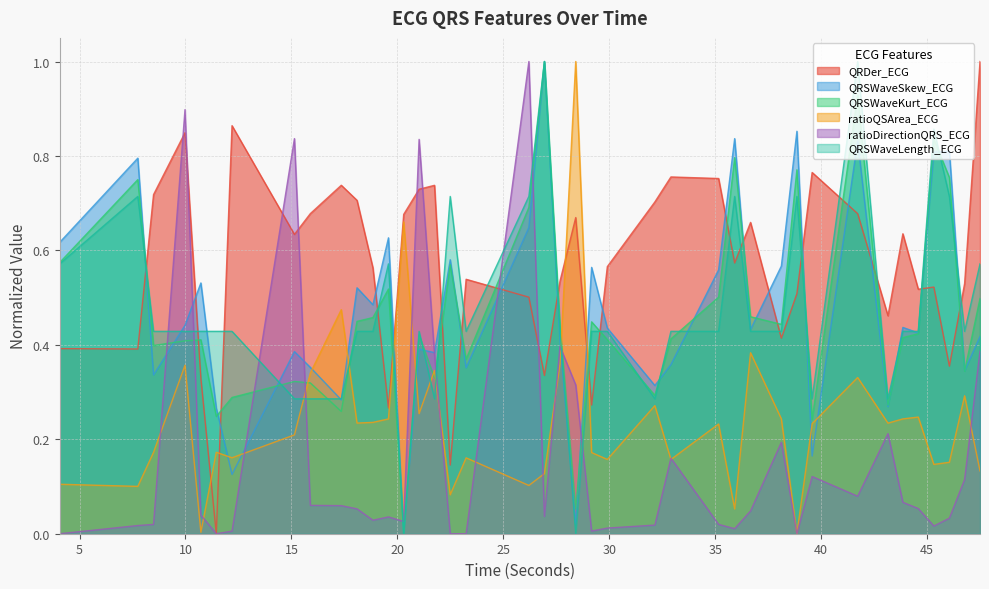

Reading right to left, extract all data points from this chart.

QRDer_ECG: 47.4921875=1.0	46.765625=0.5	46.046875=0.4	45.3125=0.5	44.578125=0.5	43.8515625=0.6	43.1484375=0.5	41.71875=0.7	39.5703125=0.8	38.8515625=0.5	38.1171875=0.4	36.6640625=0.7	35.9140625=0.6	35.15625=0.8	32.90625=0.8	32.1484375=0.7	29.90625=0.6	29.1640625=0.3	28.4140625=0.7	27.671875=0.5	26.9375=0.3	26.203125=0.5	23.2421875=0.5	22.4921875=0.1	21.75=0.7	21.0234375=0.7	20.296875=0.7	19.578125=0.3	18.84375=0.6	18.09375=0.7	17.3515625=0.7	15.890625=0.7	15.140625=0.6	12.1953125=0.9	11.453125=0.0	10.7265625=0.3	9.9765625=0.8	8.4921875=0.7	7.75=0.4	4.0625=0.4
QRSWaveSkew_ECG: 47.4921875=0.4	46.765625=0.3	46.046875=0.8	45.3125=0.8	44.578125=0.4	43.8515625=0.4	43.1484375=0.3	41.71875=0.8	39.5703125=0.2	38.8515625=0.9	38.1171875=0.6	36.6640625=0.4	35.9140625=0.8	35.15625=0.6	32.90625=0.4	32.1484375=0.3	29.90625=0.4	29.1640625=0.6	28.4140625=0.0	27.671875=0.4	26.9375=1.0	26.203125=0.6	23.2421875=0.4	22.4921875=0.6	21.75=0.4	21.0234375=0.4	20.296875=0.0	19.578125=0.6	18.84375=0.5	18.09375=0.5	17.3515625=0.3	15.890625=0.4	15.140625=0.4	12.1953125=0.1	11.453125=0.3	10.7265625=0.5	9.9765625=0.4	8.4921875=0.3	7.75=0.8	4.0625=0.6
QRSWaveKurt_ECG: 47.4921875=0.5	46.765625=0.3	46.046875=0.8	45.3125=0.8	44.578125=0.4	43.8515625=0.4	43.1484375=0.3	41.71875=0.9	39.5703125=0.2	38.8515625=0.8	38.1171875=0.4	36.6640625=0.5	35.9140625=0.8	35.15625=0.5	32.90625=0.4	32.1484375=0.3	29.90625=0.4	29.1640625=0.4	28.4140625=0.1	27.671875=0.4	26.9375=1.0	26.203125=0.7	23.2421875=0.4	22.4921875=0.6	21.75=0.3	21.0234375=0.4	20.296875=0.0	19.578125=0.5	18.84375=0.5	18.09375=0.4	17.3515625=0.3	15.890625=0.3	15.140625=0.3	12.1953125=0.3	11.453125=0.2	10.7265625=0.4	9.9765625=0.4	8.4921875=0.4	7.75=0.7	4.0625=0.6
ratioQSArea_ECG: 47.4921875=0.1	46.765625=0.3	46.046875=0.2	45.3125=0.1	44.578125=0.2	43.8515625=0.2	43.1484375=0.2	41.71875=0.3	39.5703125=0.2	38.8515625=0.0	38.1171875=0.2	36.6640625=0.4	35.9140625=0.1	35.15625=0.2	32.90625=0.2	32.1484375=0.3	29.90625=0.2	29.1640625=0.2	28.4140625=1.0	27.671875=0.4	26.9375=0.1	26.203125=0.1	23.2421875=0.2	22.4921875=0.1	21.75=0.3	21.0234375=0.3	20.296875=0.7	19.578125=0.2	18.84375=0.2	18.09375=0.2	17.3515625=0.5	15.890625=0.3	15.140625=0.2	12.1953125=0.2	11.453125=0.2	10.7265625=0.0	9.9765625=0.4	8.4921875=0.2	7.75=0.1	4.0625=0.1
ratioDirectionQRS_ECG: 47.4921875=0.4	46.765625=0.1	46.046875=0.0	45.3125=0.0	44.578125=0.1	43.8515625=0.1	43.1484375=0.2	41.71875=0.1	39.5703125=0.1	38.8515625=0.0	38.1171875=0.2	36.6640625=0.0	35.9140625=0.0	35.15625=0.0	32.90625=0.2	32.1484375=0.0	29.90625=0.0	29.1640625=0.0	28.4140625=0.3	27.671875=0.4	26.9375=0.0	26.203125=1.0	23.2421875=0.0	22.4921875=0.0	21.75=0.4	21.0234375=0.8	20.296875=0.0	19.578125=0.0	18.84375=0.0	18.09375=0.1	17.3515625=0.1	15.890625=0.1	15.140625=0.8	12.1953125=0.0	11.453125=0.0	10.7265625=0.0	9.9765625=0.9	8.4921875=0.0	7.75=0.0	4.0625=0.0
QRSWaveLength_ECG: 47.4921875=0.6	46.765625=0.4	46.046875=0.7	45.3125=0.9	44.578125=0.4	43.8515625=0.4	43.1484375=0.3	41.71875=1.0	39.5703125=0.3	38.8515625=0.7	38.1171875=0.4	36.6640625=0.4	35.9140625=0.7	35.15625=0.4	32.90625=0.4	32.1484375=0.3	29.90625=0.4	29.1640625=0.4	28.4140625=0.0	27.671875=0.4	26.9375=1.0	26.203125=0.7	23.2421875=0.4	22.4921875=0.7	21.75=0.3	21.0234375=0.4	20.296875=0.0	19.578125=0.6	18.84375=0.4	18.09375=0.4	17.3515625=0.3	15.890625=0.3	15.140625=0.3	12.1953125=0.4	11.453125=0.4	10.7265625=0.4	9.9765625=0.4	8.4921875=0.4	7.75=0.7	4.0625=0.6